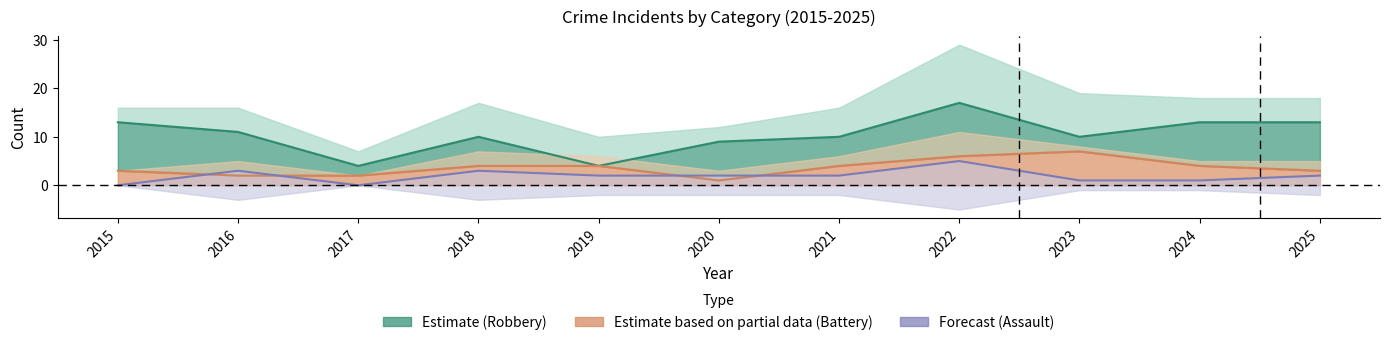

What is the sum of the Aggravated Assault values at 2021 and 2025?

4